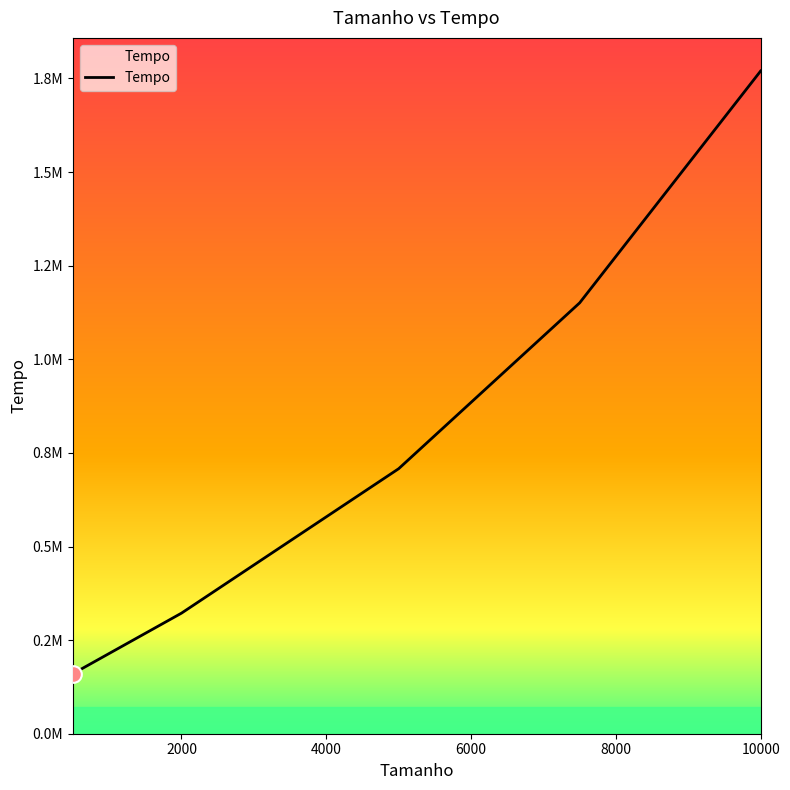

Does the chart have visible grid lines?

No